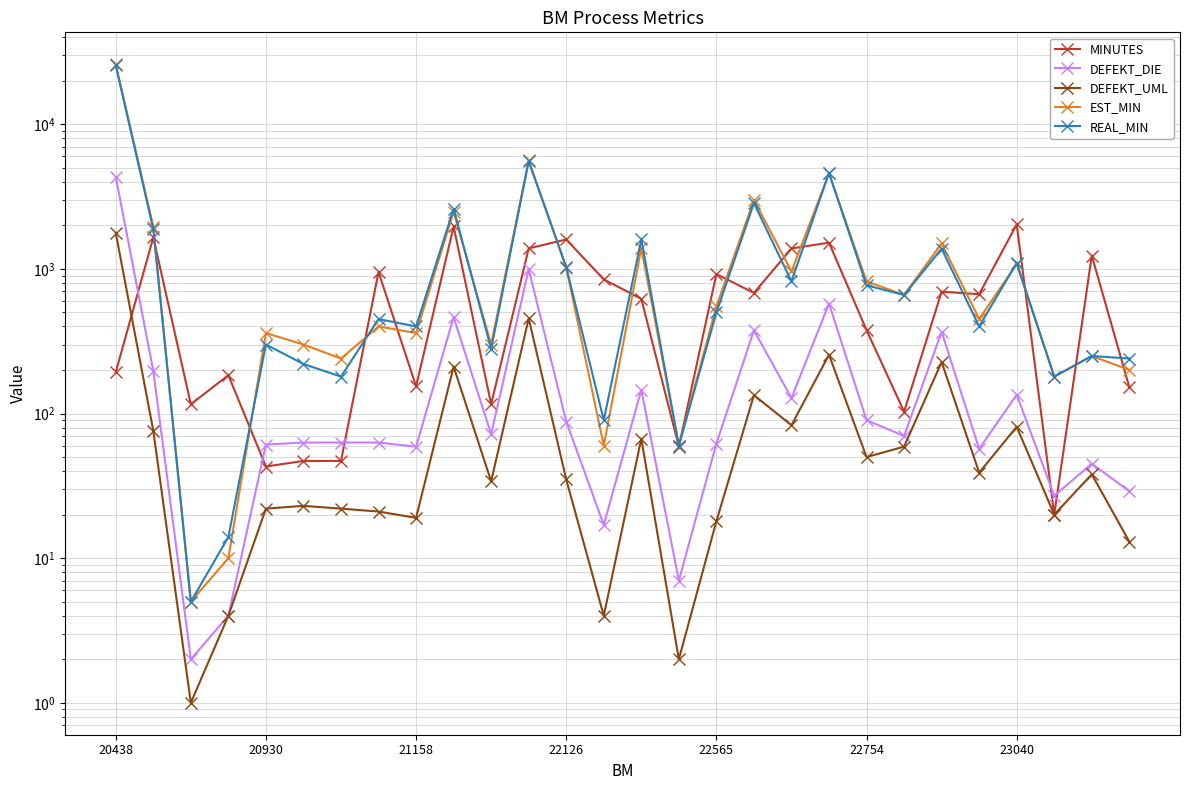

What is the maximum value for EST_MIN?

25990